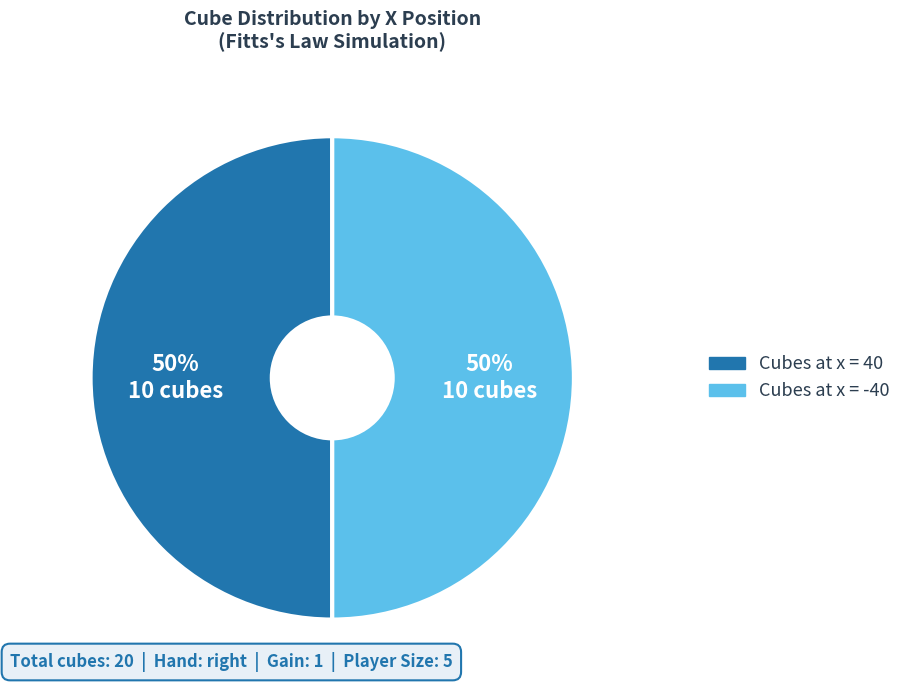

To the nearest percent, what is the average slice percentage?

50%